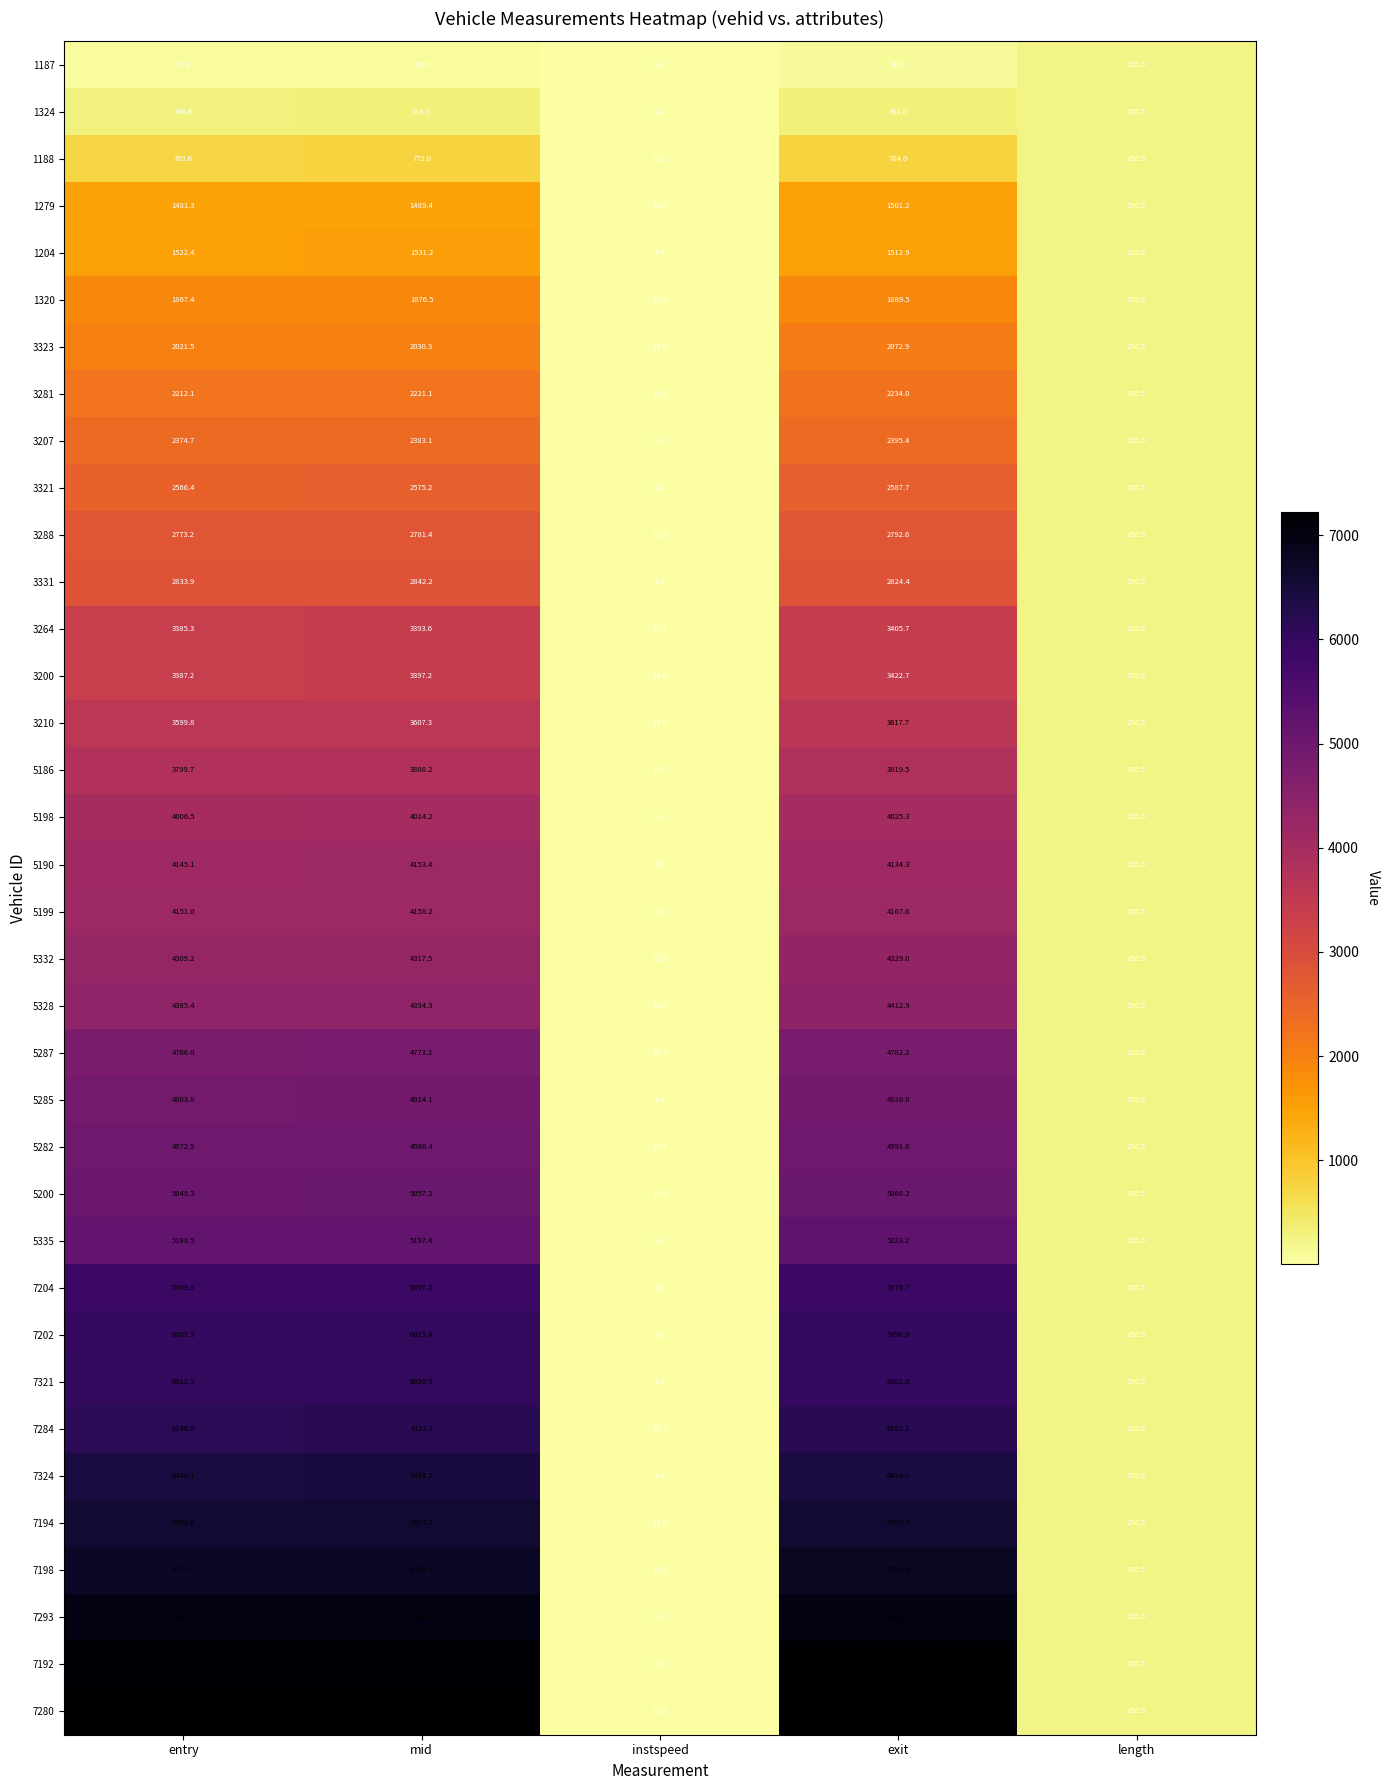

Which category has the highest value across all series?

exit